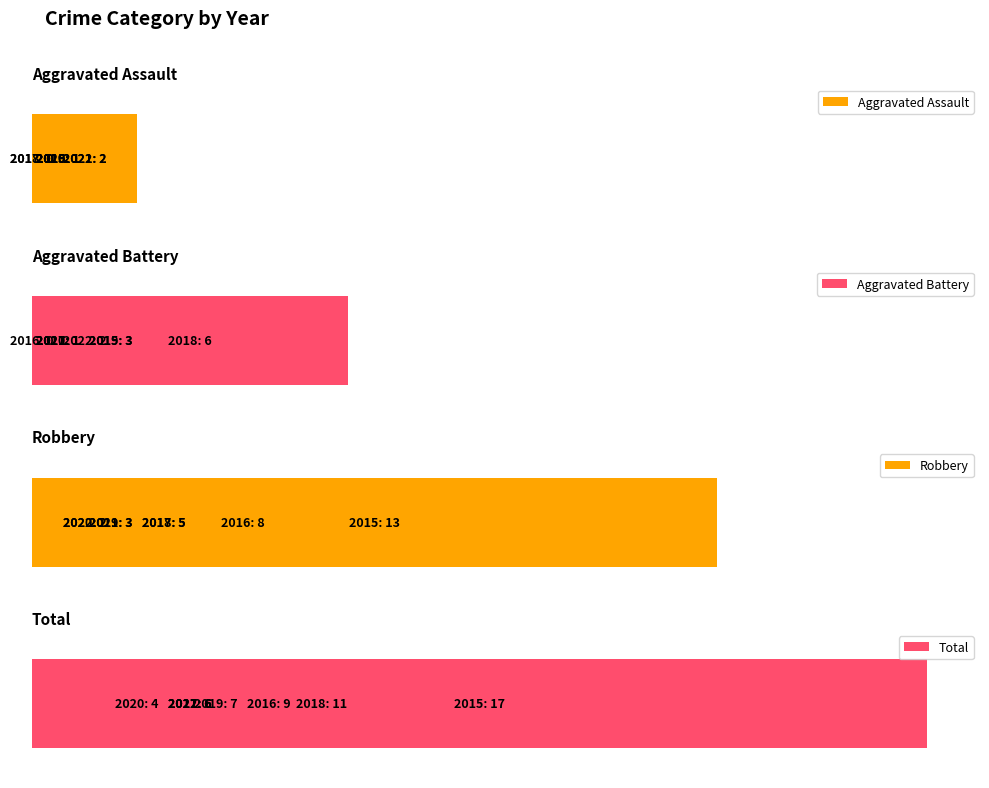

True or false: Total has a value of 17 at 0.

True